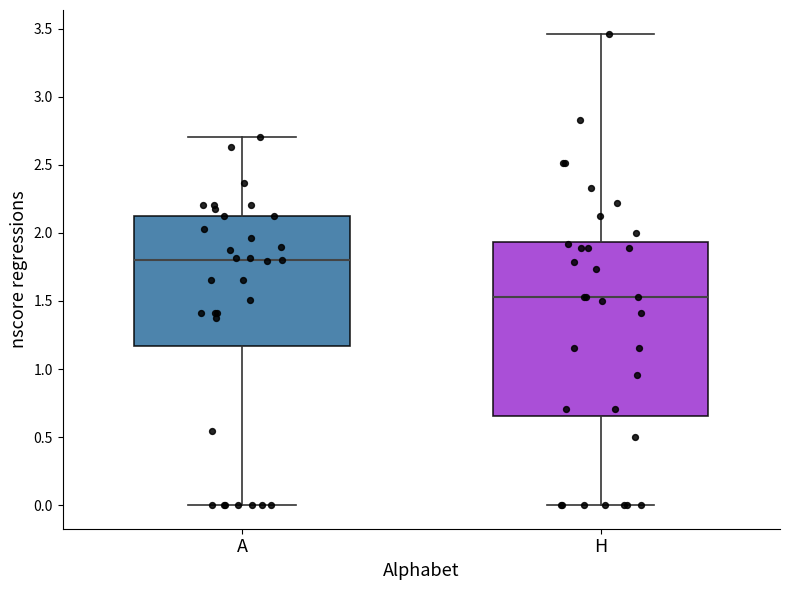

Reading left to right, transcribe this box plot: for each box, give where its median line is, the range the box spans, and where its two whiskers end, as read against the y-axis. The values are not printed on the chart, so give them approximately, as read against the axis.

A: median 1.80, box 1.15 to 2.10, whiskers 0.00 to 2.70
H: median 1.55, box 0.65 to 1.95, whiskers 0.00 to 3.45